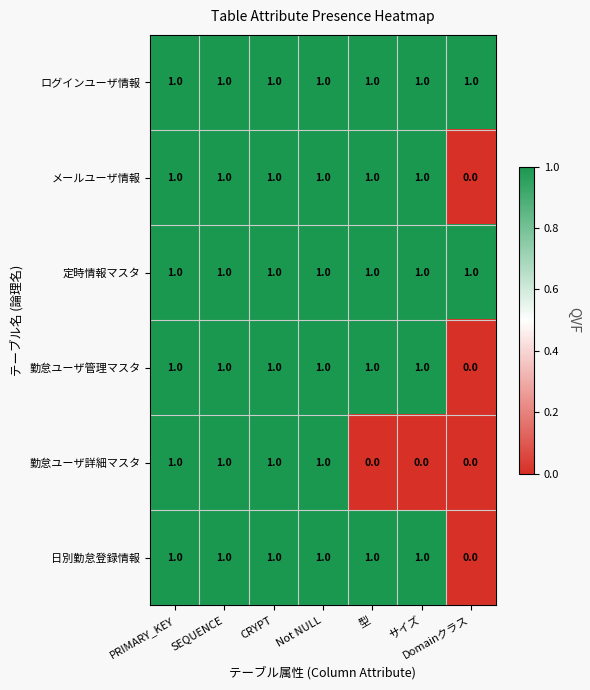

At how many categories does at least one series exceed 0?

7